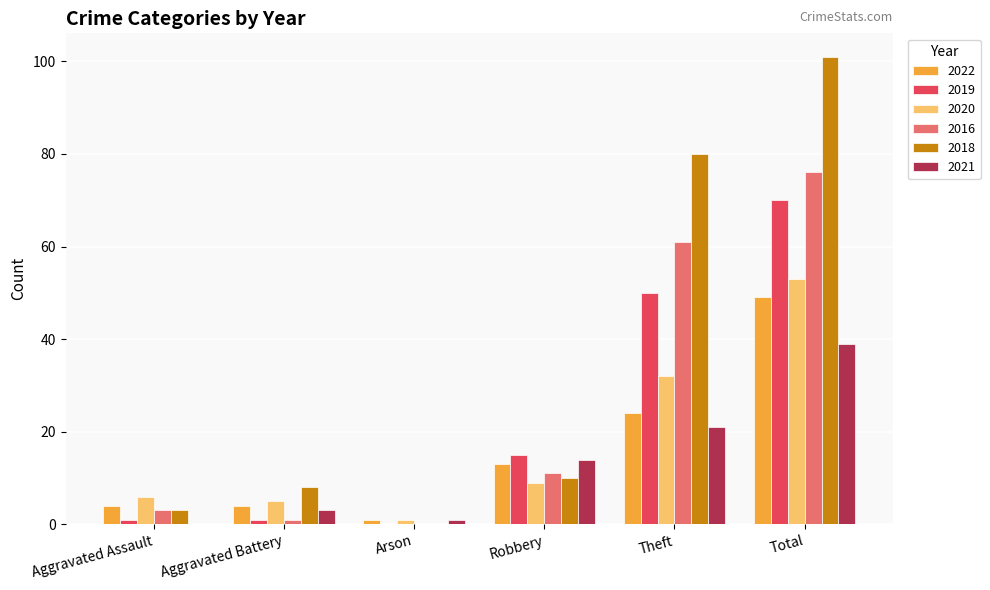

What is the highest value of the 2022 series?

49